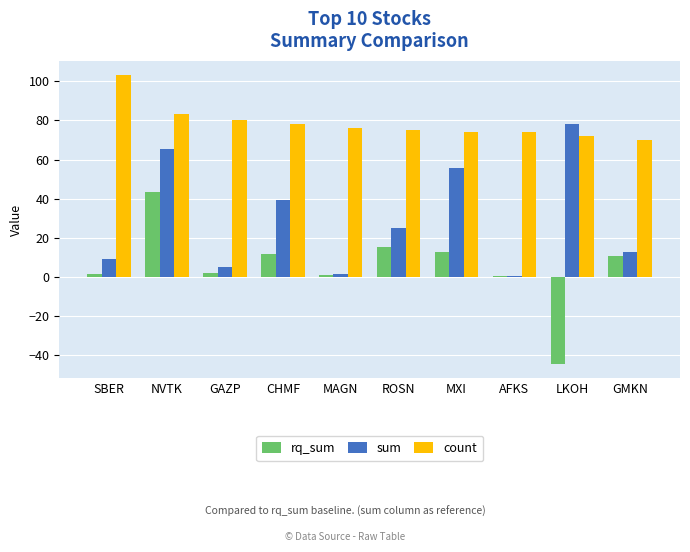

What is the maximum value shown in the chart?

103.0